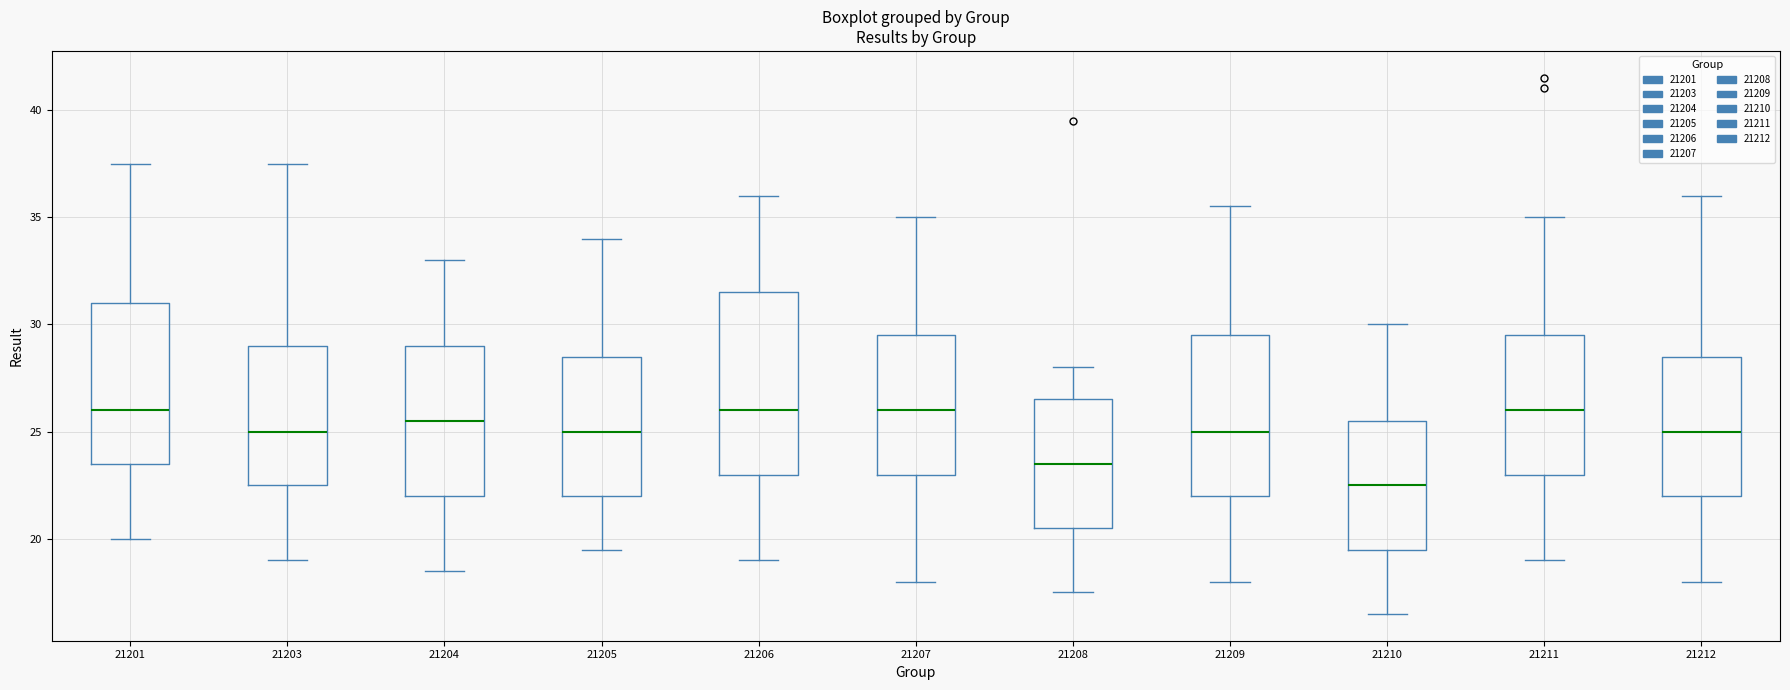

Reading left to right, transcribe this box plot: for each box, give where its median line is, the range the box spans, and where its two whiskers end, as read against the y-axis. The values are not printed on the chart, so give them approximately, as read against the axis.

21201: median 26.0, box 23.5 to 31.0, whiskers 20.0 to 37.5
21203: median 25.0, box 22.5 to 29.0, whiskers 19.0 to 37.5
21204: median 25.5, box 22.0 to 29.0, whiskers 18.5 to 33.0
21205: median 25.0, box 22.0 to 28.5, whiskers 19.5 to 34.0
21206: median 26.0, box 23.0 to 31.5, whiskers 19.0 to 36.0
21207: median 26.0, box 23.0 to 29.5, whiskers 18.0 to 35.0
21208: median 23.5, box 20.5 to 26.5, whiskers 17.5 to 28.0
21209: median 25.0, box 22.0 to 29.5, whiskers 18.0 to 35.5
21210: median 22.5, box 19.5 to 25.5, whiskers 16.5 to 30.0
21211: median 26.0, box 23.0 to 29.5, whiskers 19.0 to 35.0
21212: median 25.0, box 22.0 to 28.5, whiskers 18.0 to 36.0